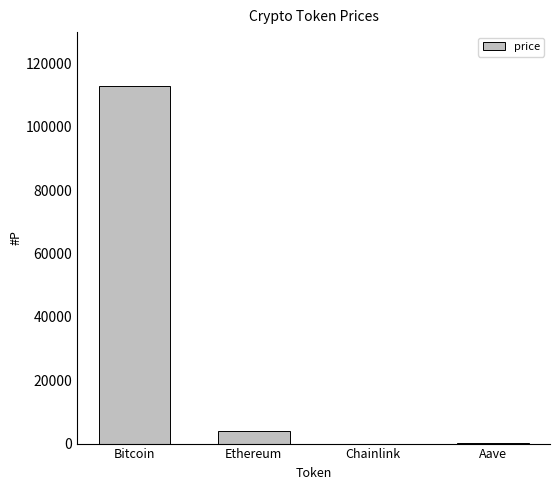

The value at Ethereum is 4120.8. True or false?

True